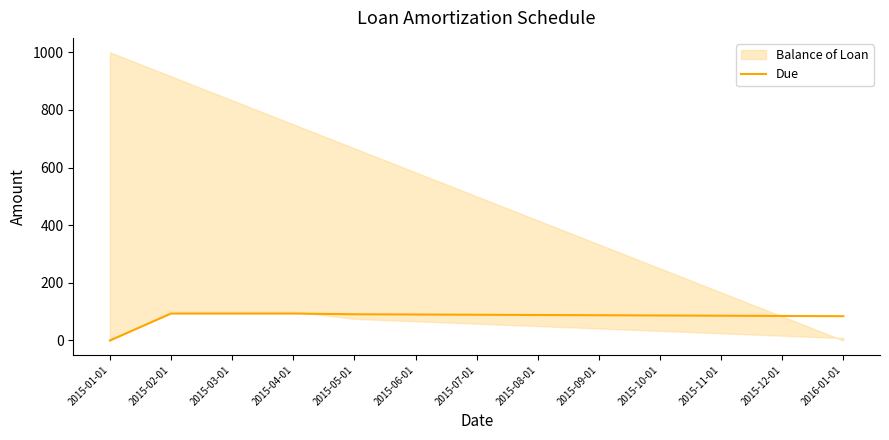

Is it true that the value at 2015-10-01 is 120.1?

False